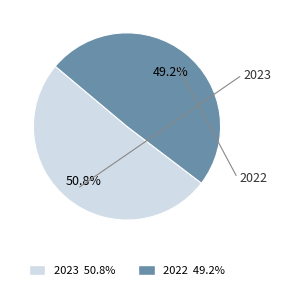

What percentage is NOT represented by 2022?

50.8%